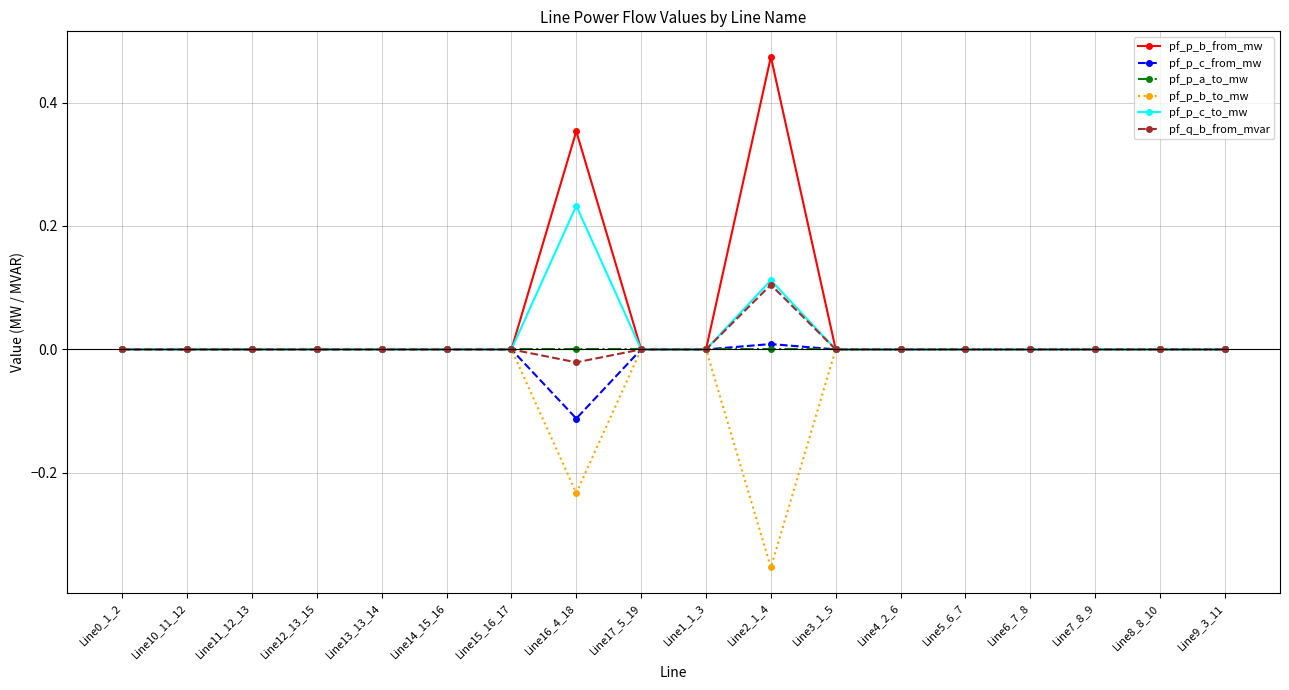

Which series has the widest spread of values?

pf_p_b_from_mw